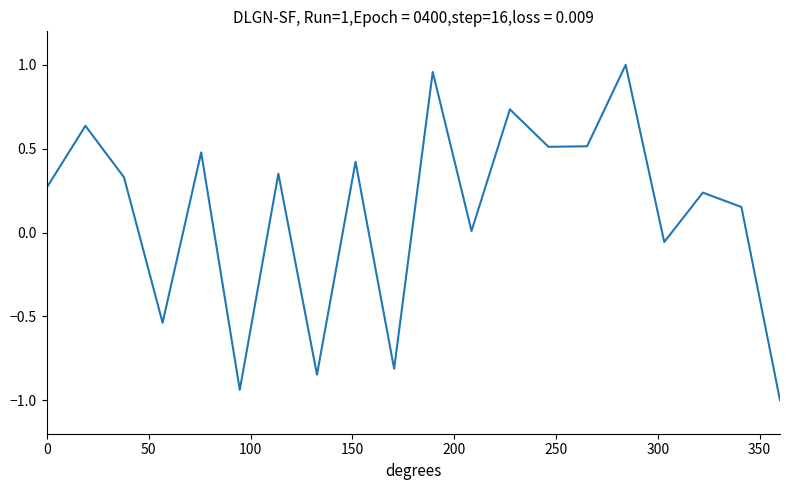

What is the smallest value displayed?

-1.0